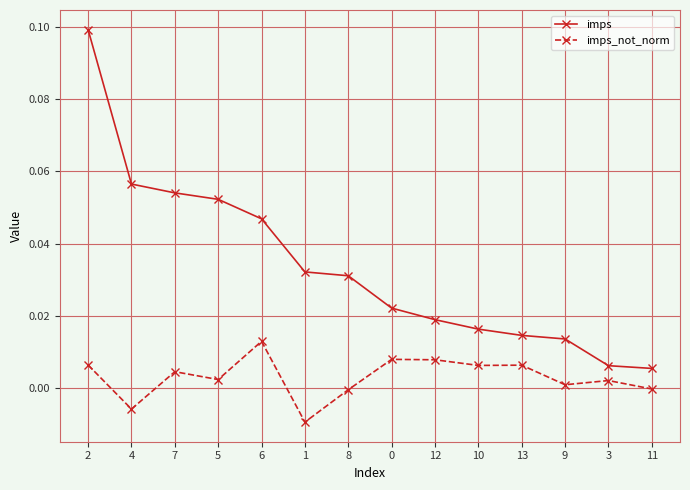

True or false: imps has a value of 0.0 at 10.

True